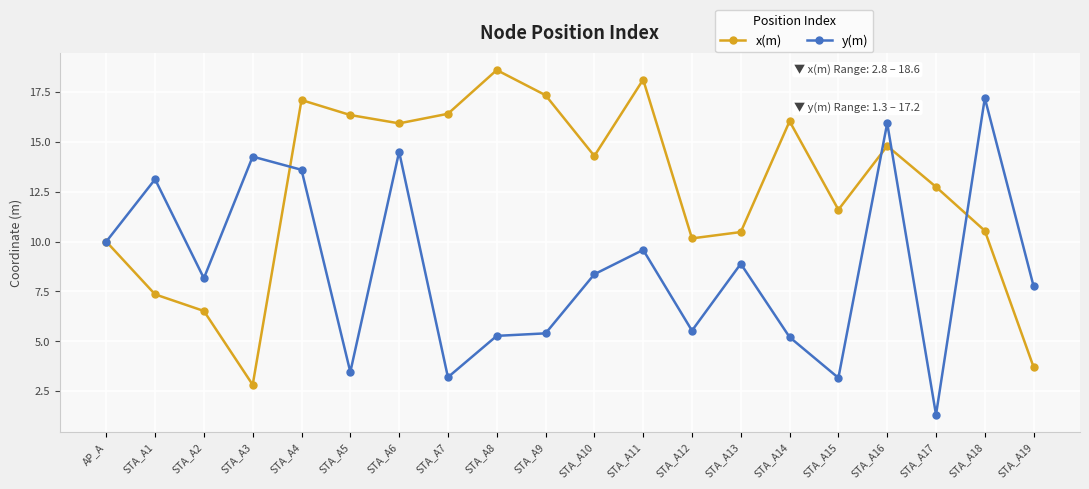

What is the total value across all series at STA_A2?

14.7